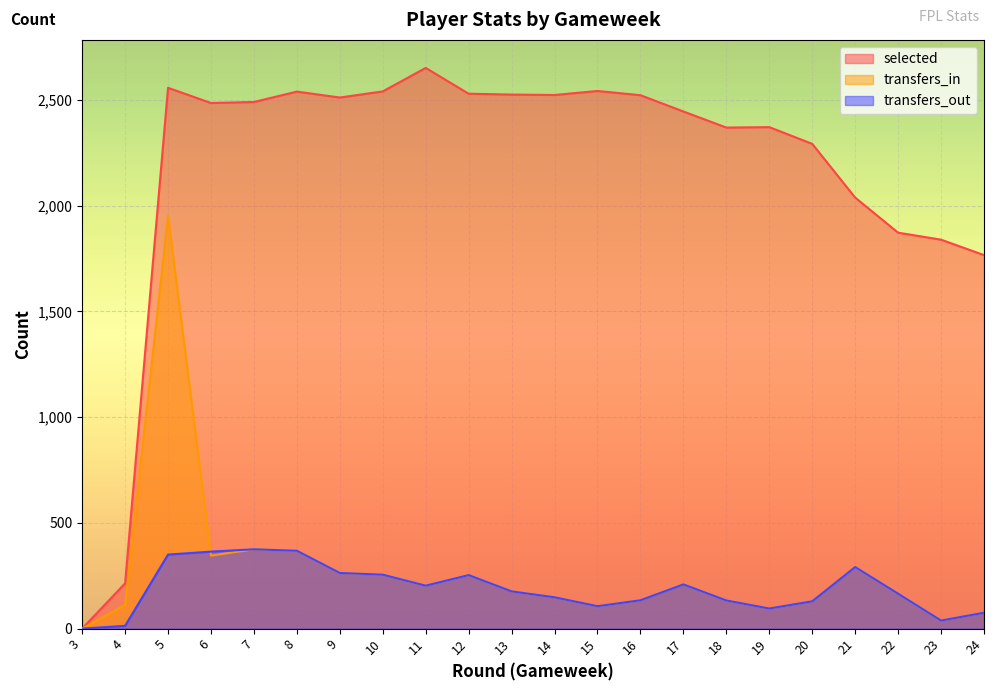

Is it true that transfers_in equals 42 at 11?

False